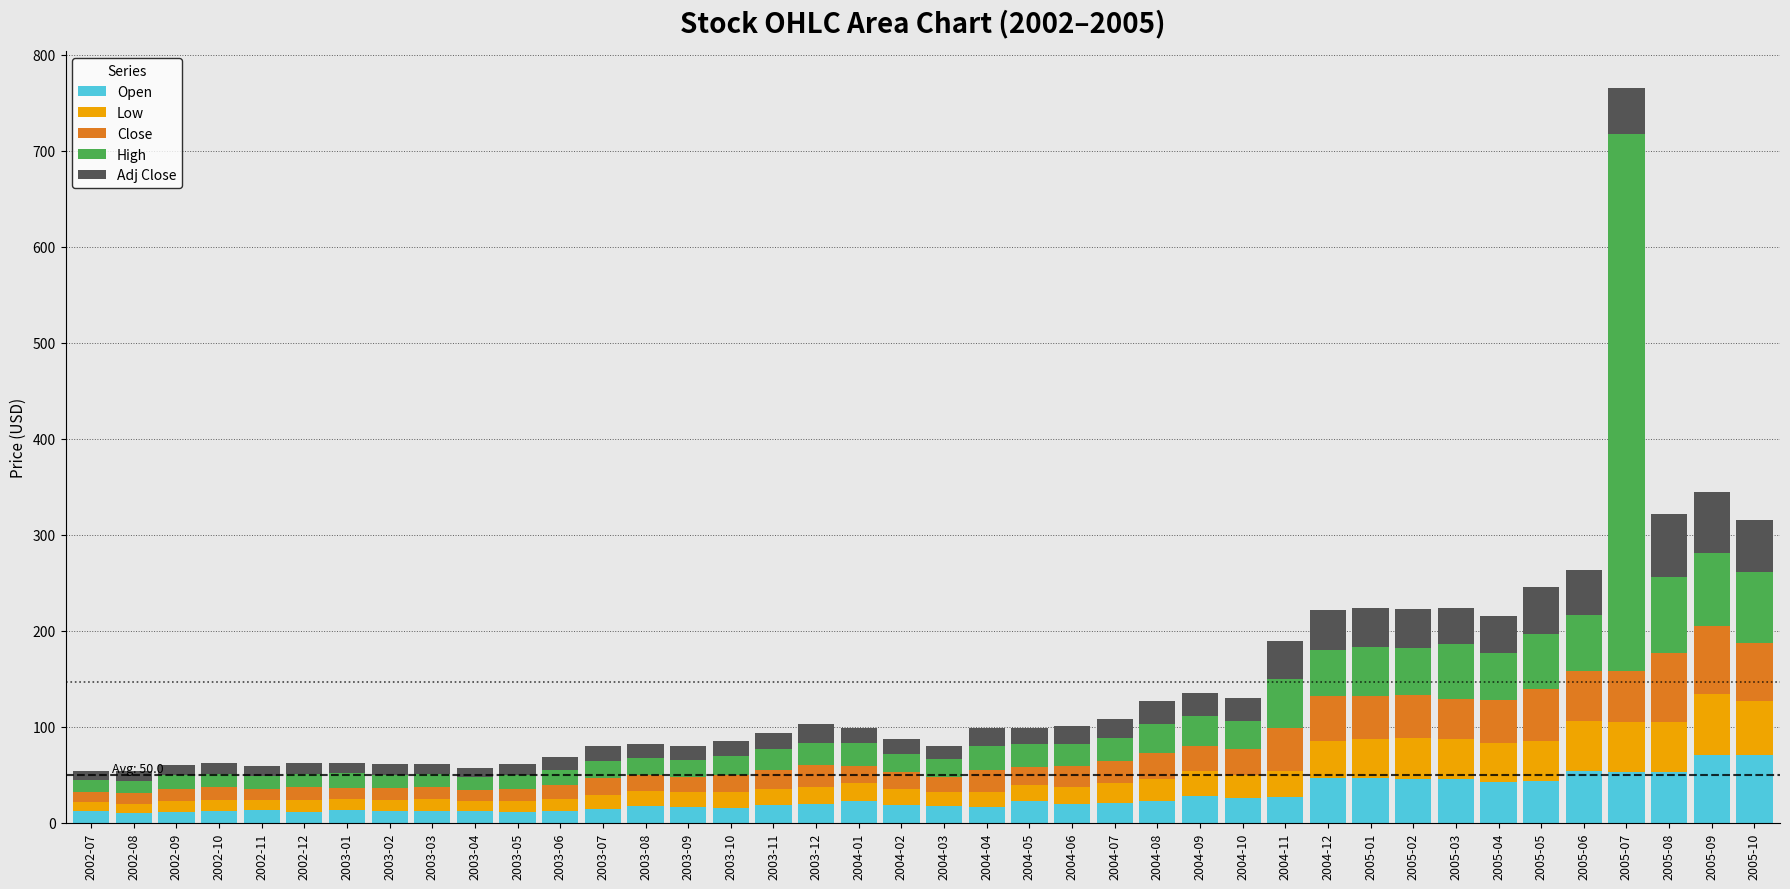

What are all the series names shown in the legend?

Open, Low, Close, High, Adj Close